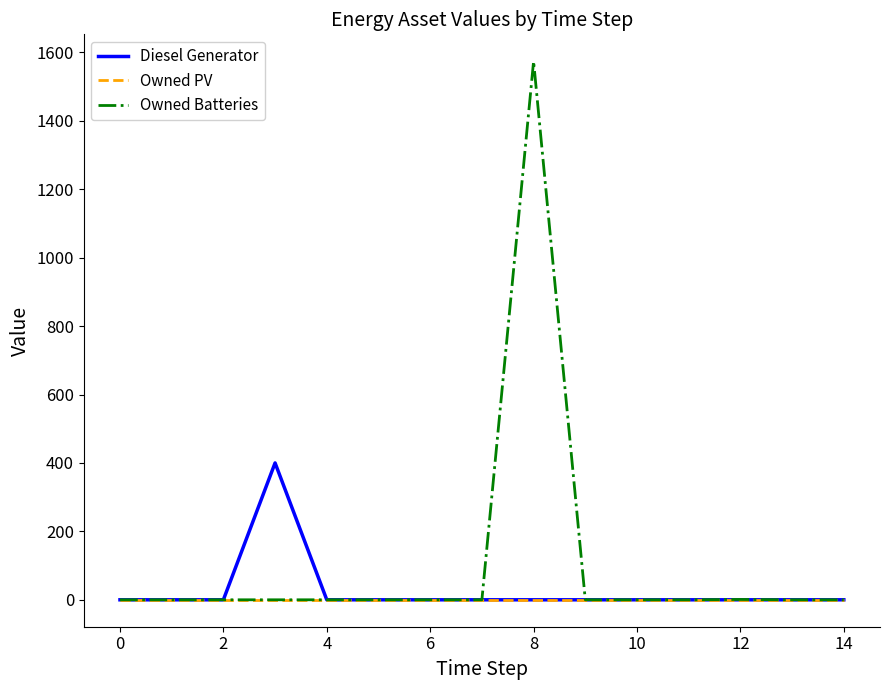

List the series in order of their overall mean, lowest first.

Owned PV, Diesel Generator, Owned Batteries